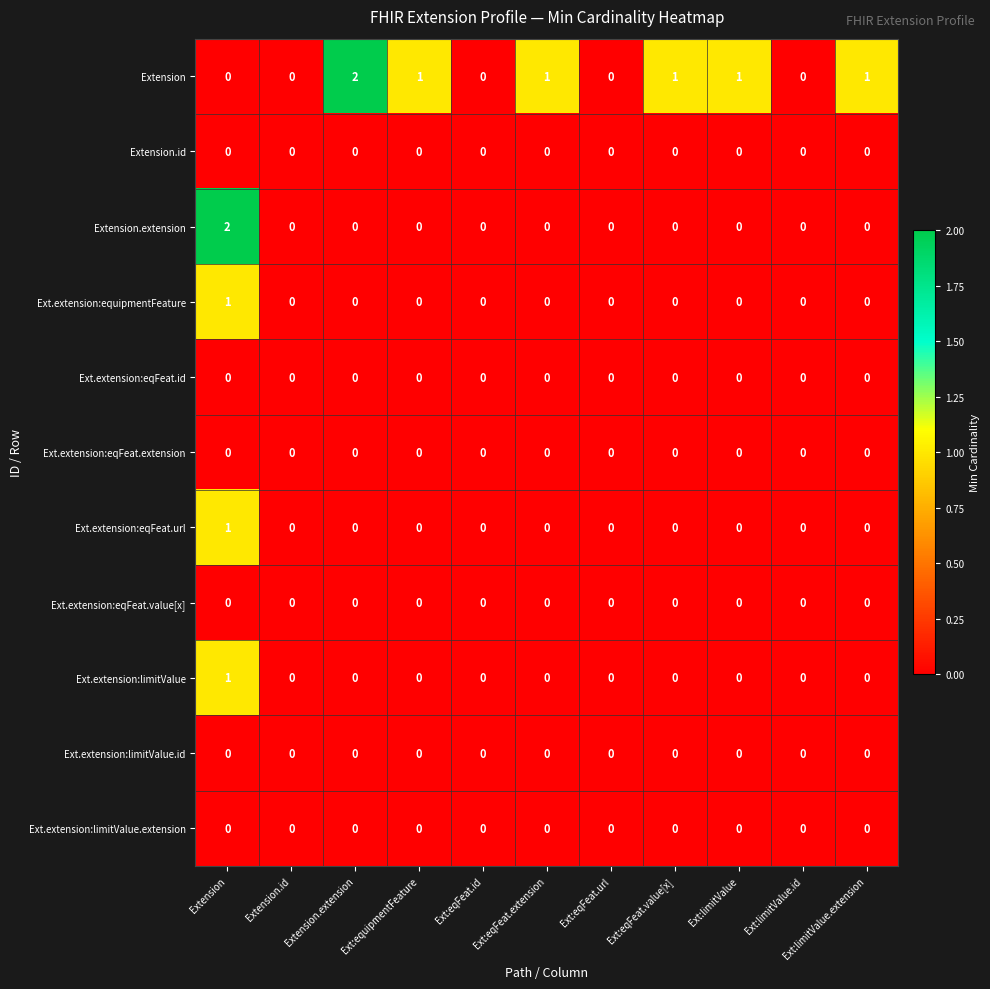

Which series has the largest total across all categories?

Extension